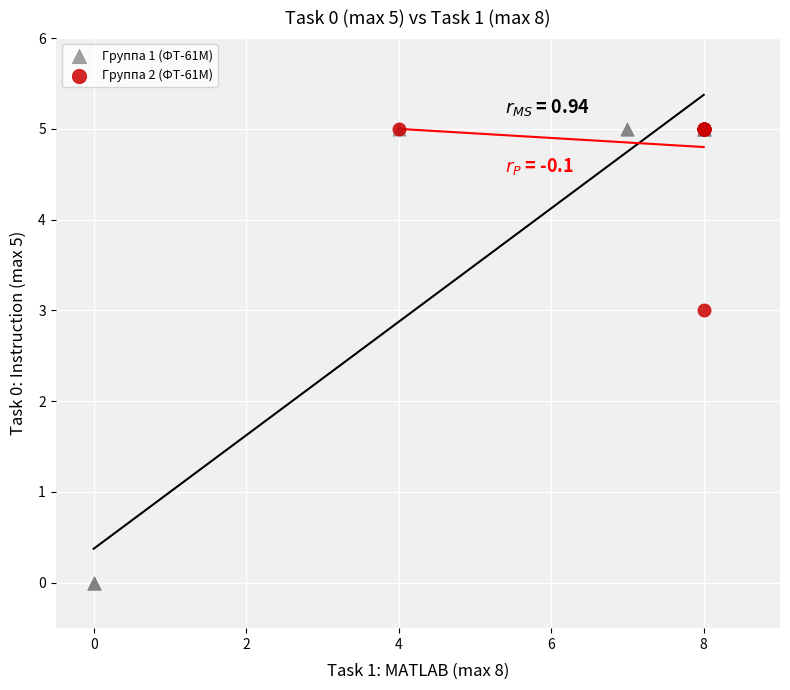

Which series has the widest spread of Y values?

Группа 1 (ФТ-61М)